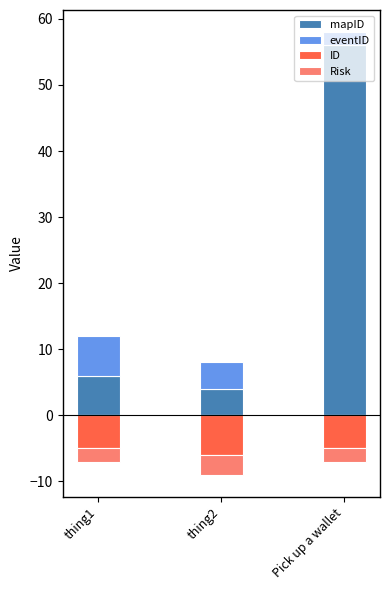

At which label is mapID closest to 30?

thing1